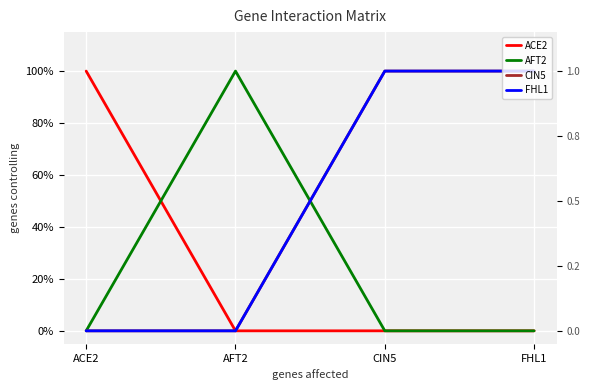

Read the ACE2 value at ACE2.

1